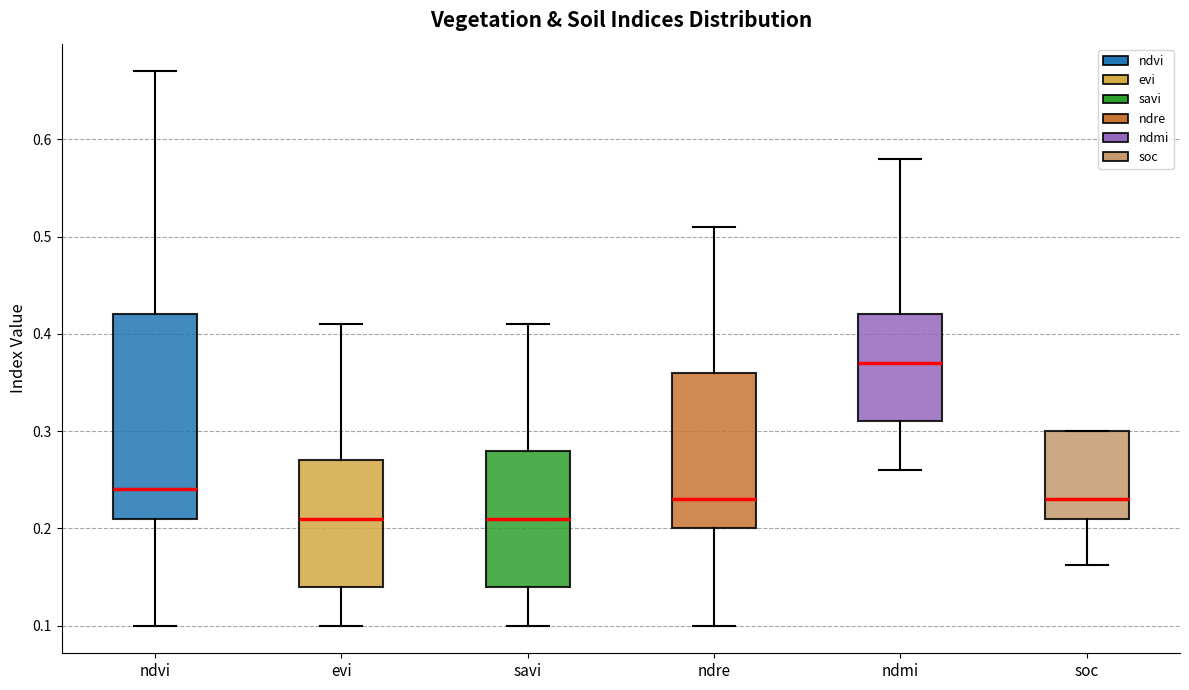

Reading left to right, transcribe this box plot: for each box, give where its median line is, the range the box spans, and where its two whiskers end, as read against the y-axis. The values are not printed on the chart, so give them approximately, as read against the axis.

ndvi: median 0.24, box 0.21 to 0.42, whiskers 0.10 to 0.67
evi: median 0.21, box 0.14 to 0.27, whiskers 0.10 to 0.41
savi: median 0.21, box 0.14 to 0.28, whiskers 0.10 to 0.41
ndre: median 0.23, box 0.20 to 0.36, whiskers 0.10 to 0.51
ndmi: median 0.37, box 0.31 to 0.42, whiskers 0.26 to 0.58
soc: median 0.23, box 0.21 to 0.30, whiskers 0.16 to 0.30